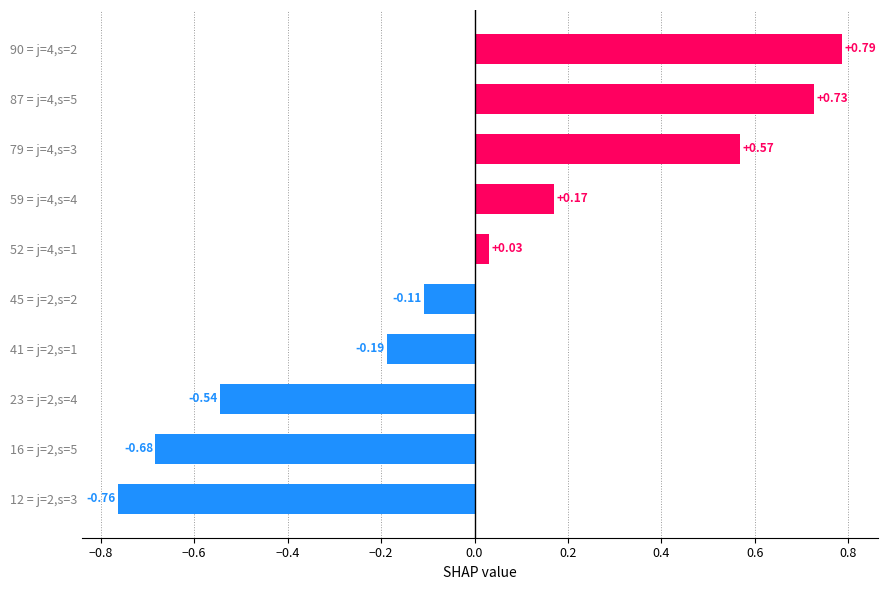

How many data points are above 0?

5